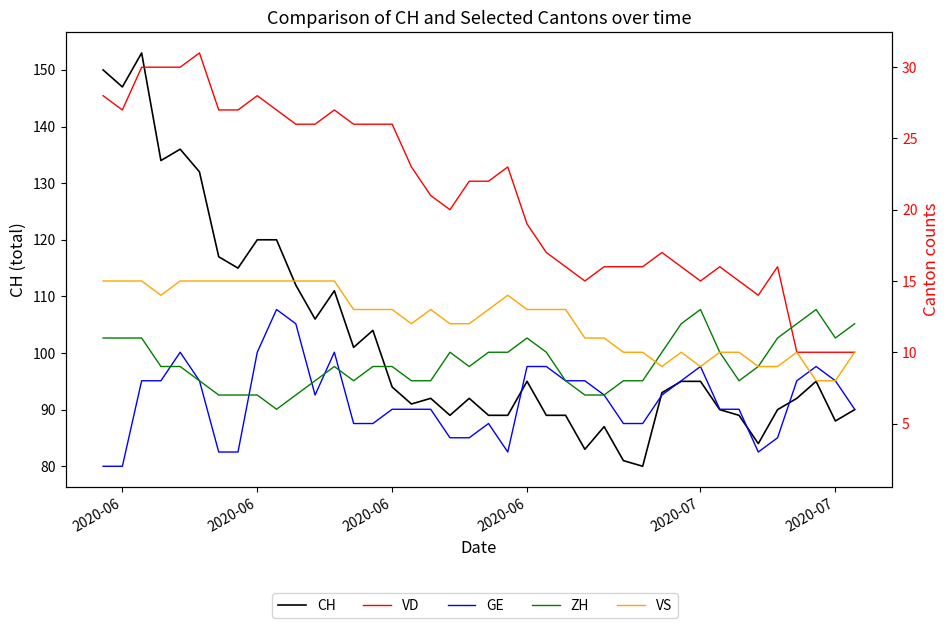

How many data points does each series have?

40